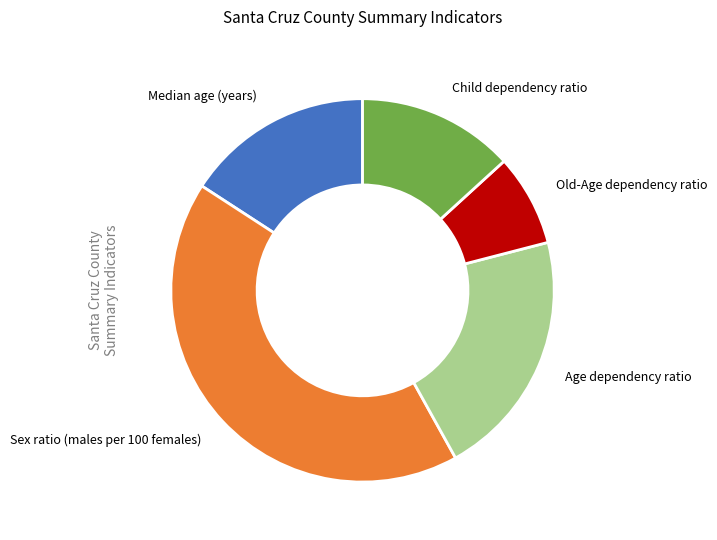

Which has a higher value, Median age (years) or Old-Age dependency ratio?

Median age (years)